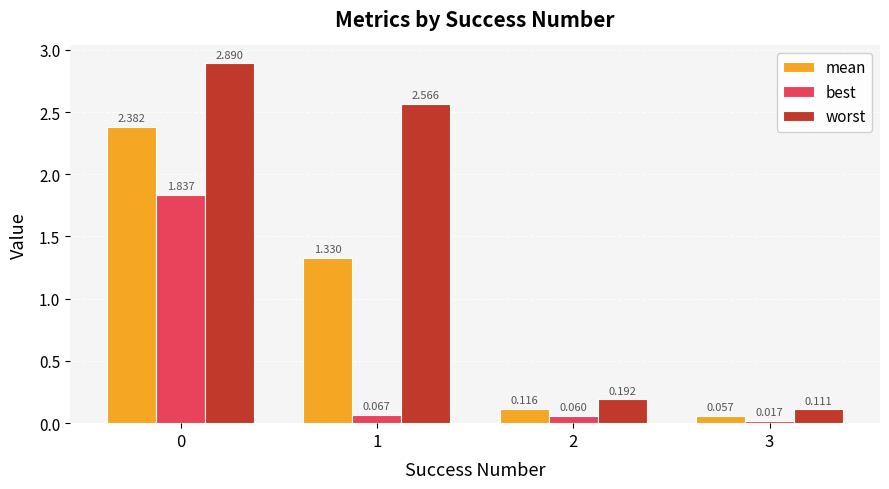

Rank the series at 1 from highest to lowest value.

worst, mean, best